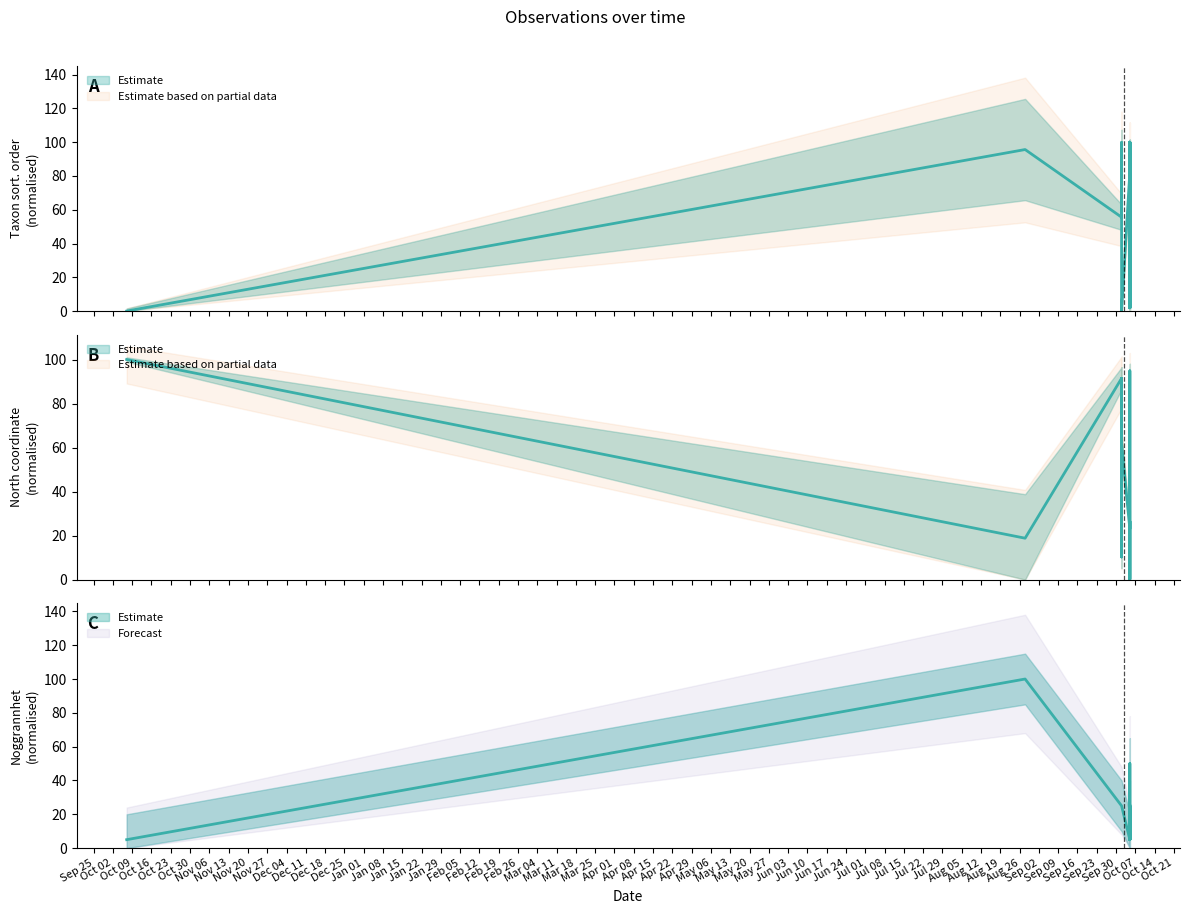

Rank the series by their maximum value, from highest to lowest.

Noggrannhet, Taxonsorteringsordning, Nord